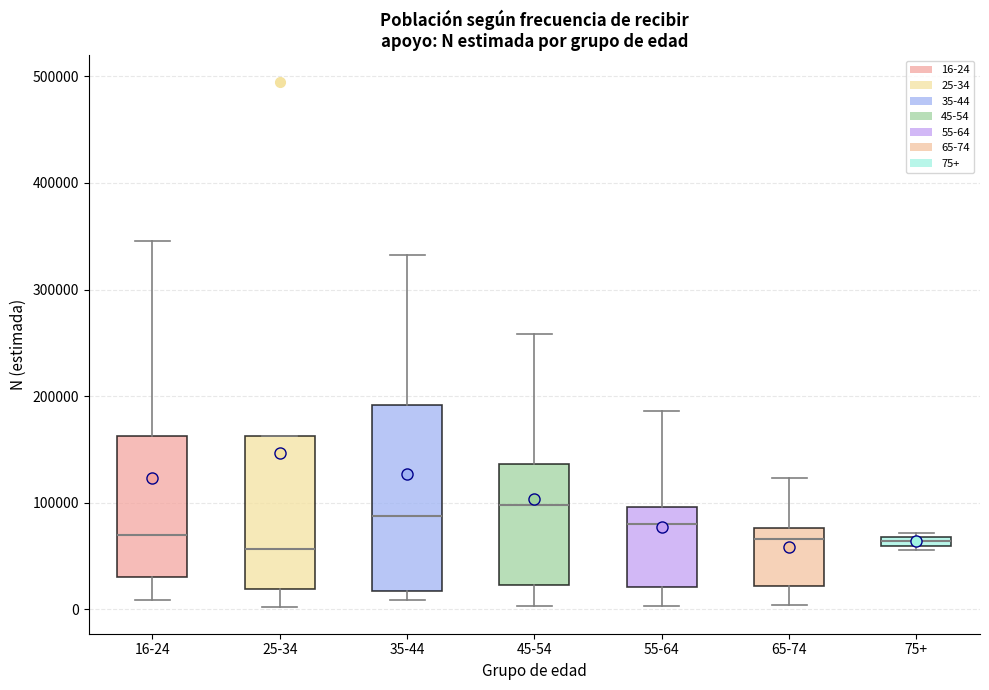

Where does the lower whisker of the box for 45-54 end on the y-axis? The values are not printed on the chart, so give them approximately, as read against the axis.

0